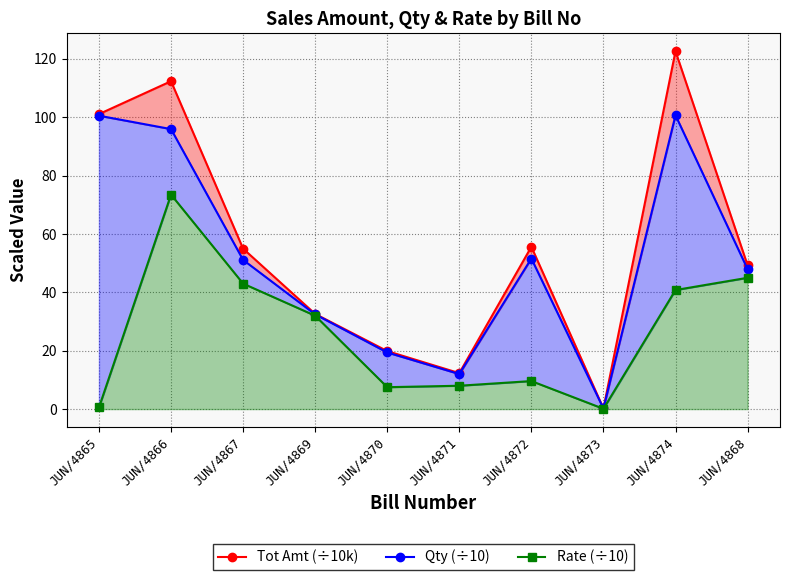

The Qty (÷10) line series shows 70.2 at JUN/4874. True or false?

False